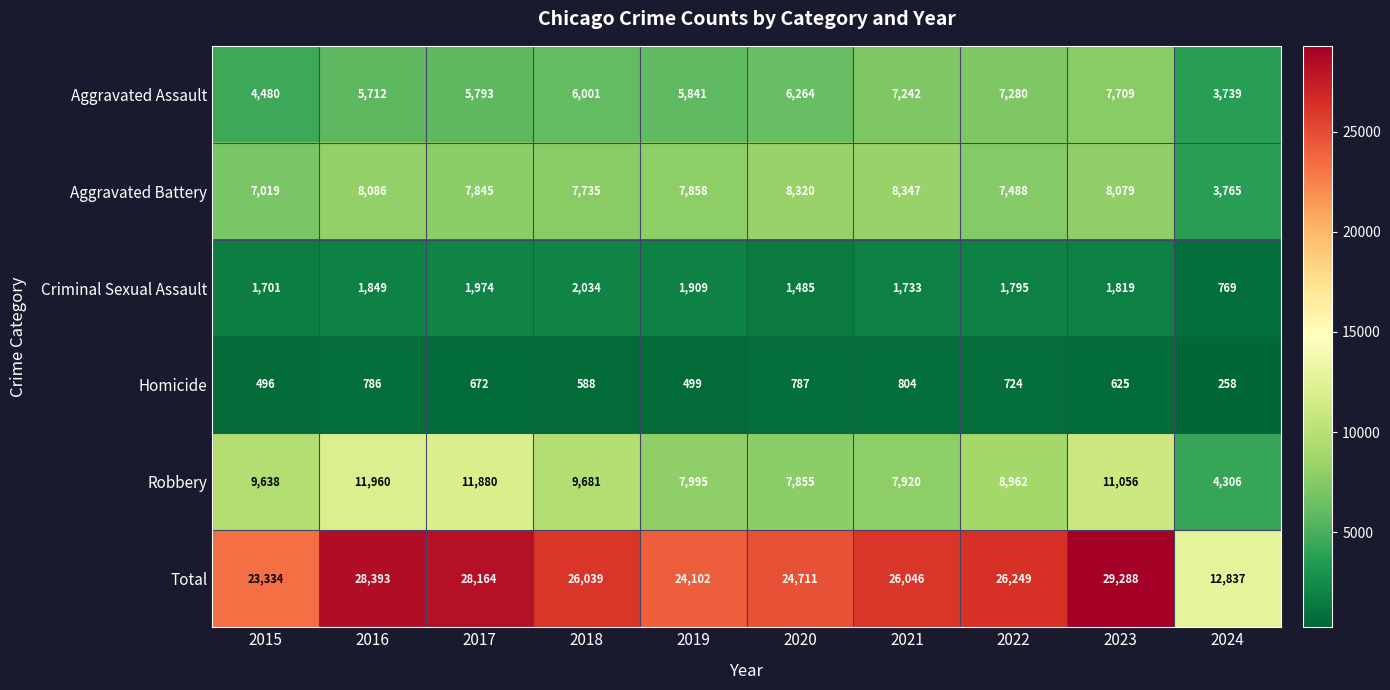

Which series has the largest range (max minus min)?

Total